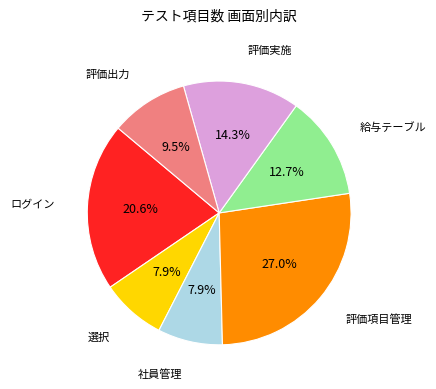

To the nearest percent, what is the difference between the largest and smallest slice percentages?

19%